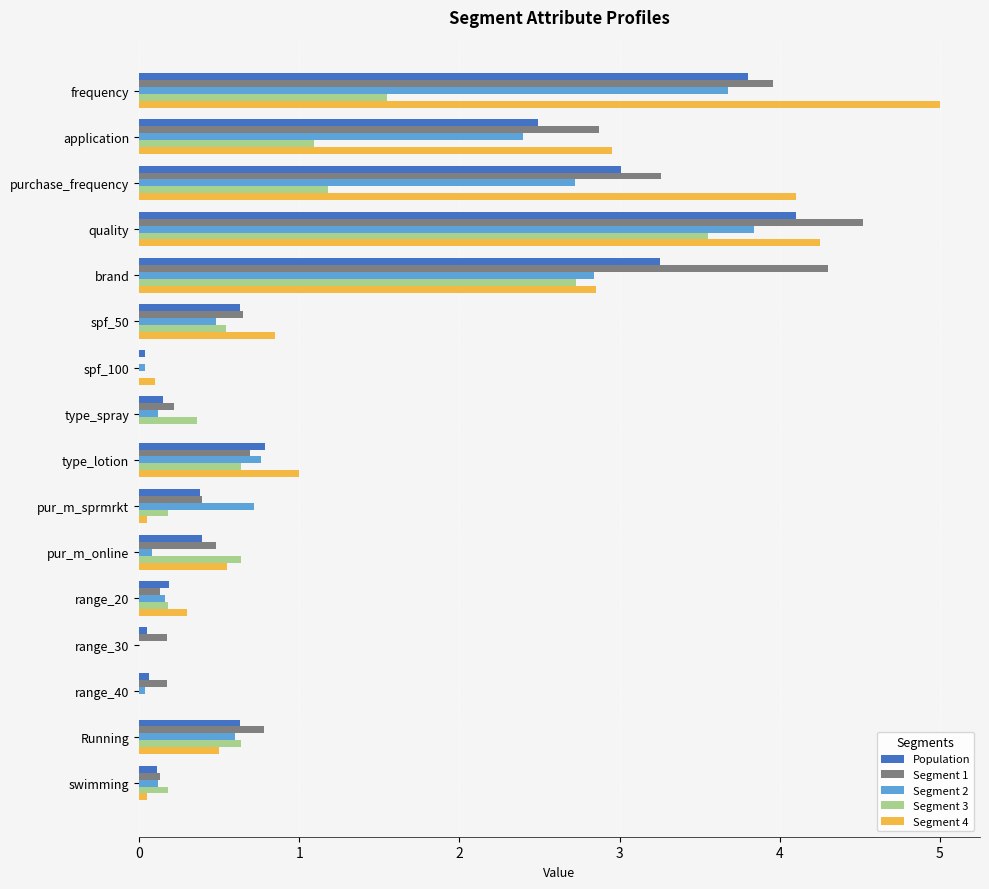

True or false: Population has a value of 0.6 at spf_50.

True